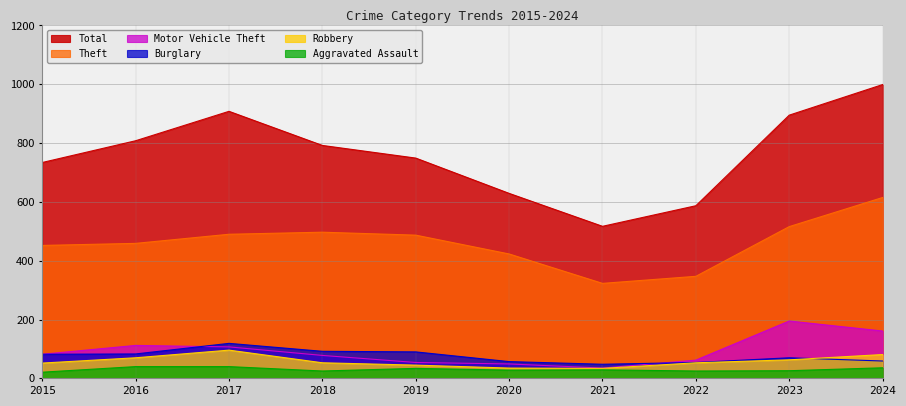

True or false: Total and Motor Vehicle Theft cross at least once.

False